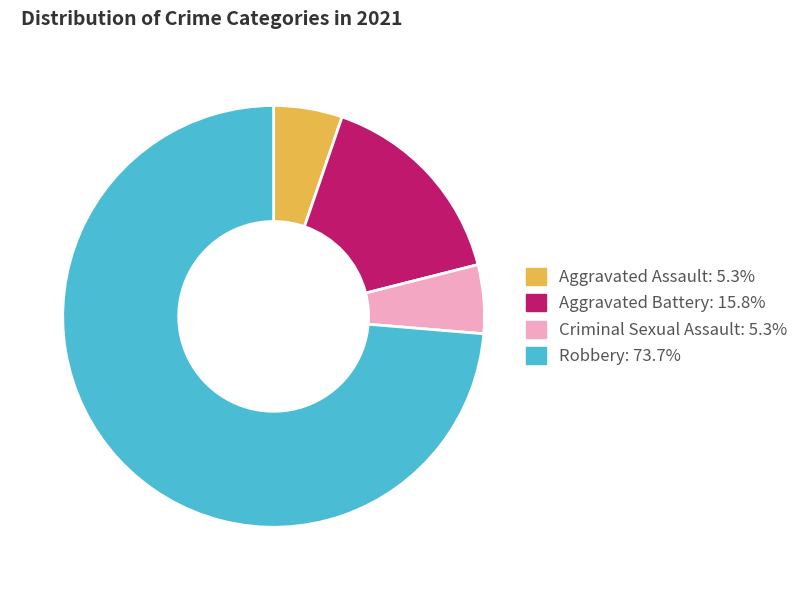

Between Aggravated Battery and Robbery, which is larger?

Robbery